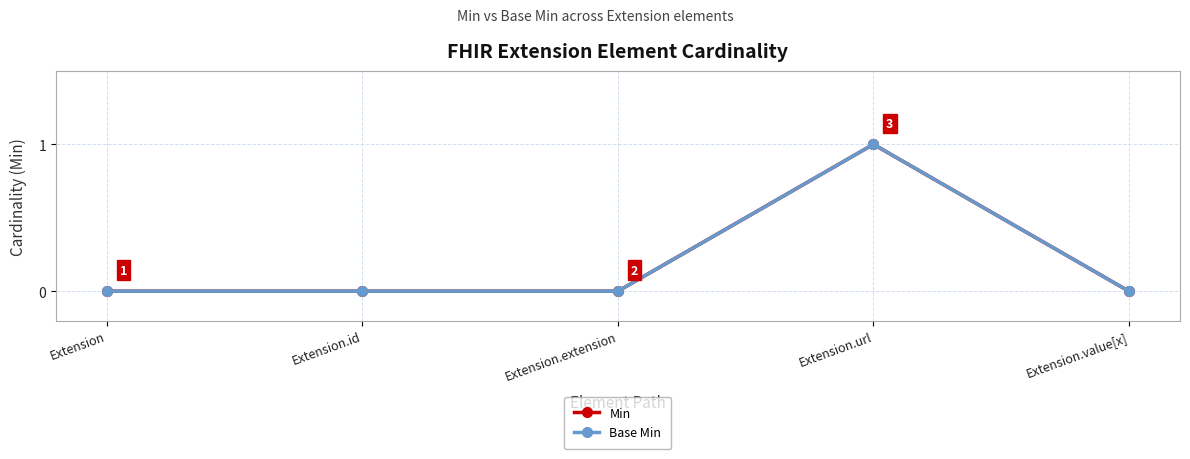

At which category is the sum across all series the highest?

Extension.url